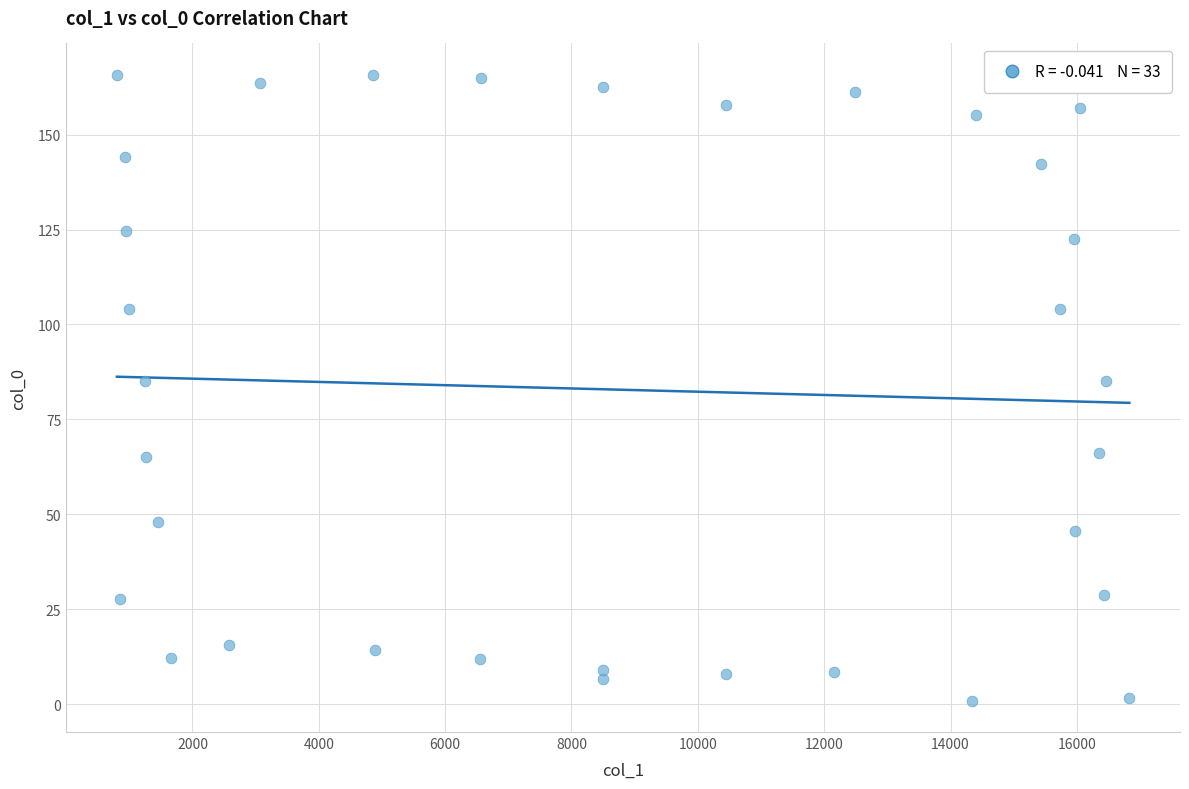

What is the range of X values (max minus min)?

16027.3